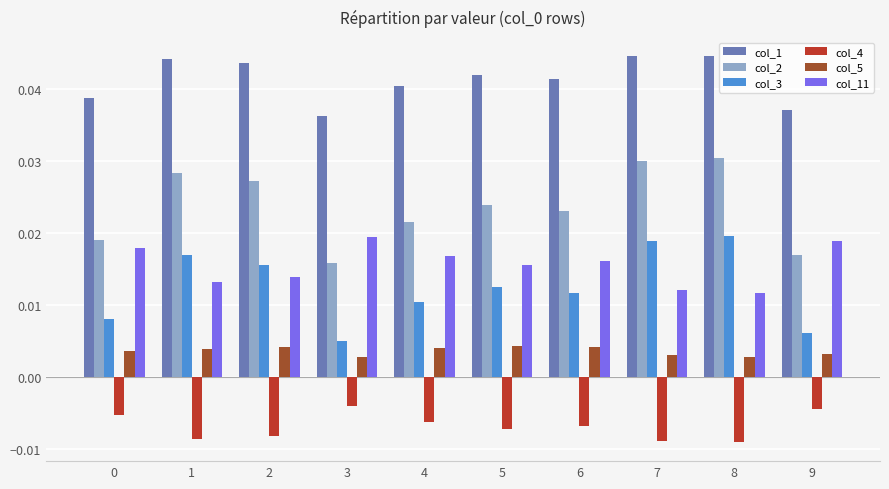

What is the spread (max minus min) of values at 7?

0.1